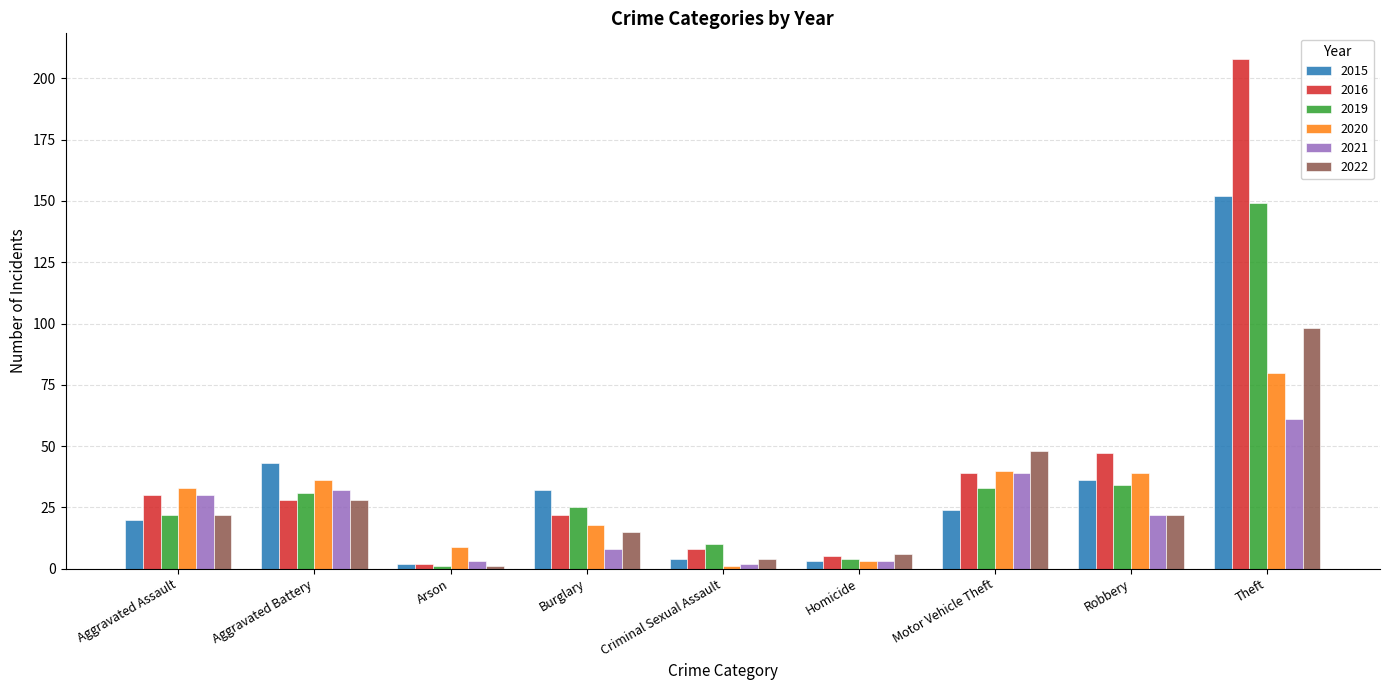

True or false: 2022 has a value of 48 at Motor Vehicle Theft.

True